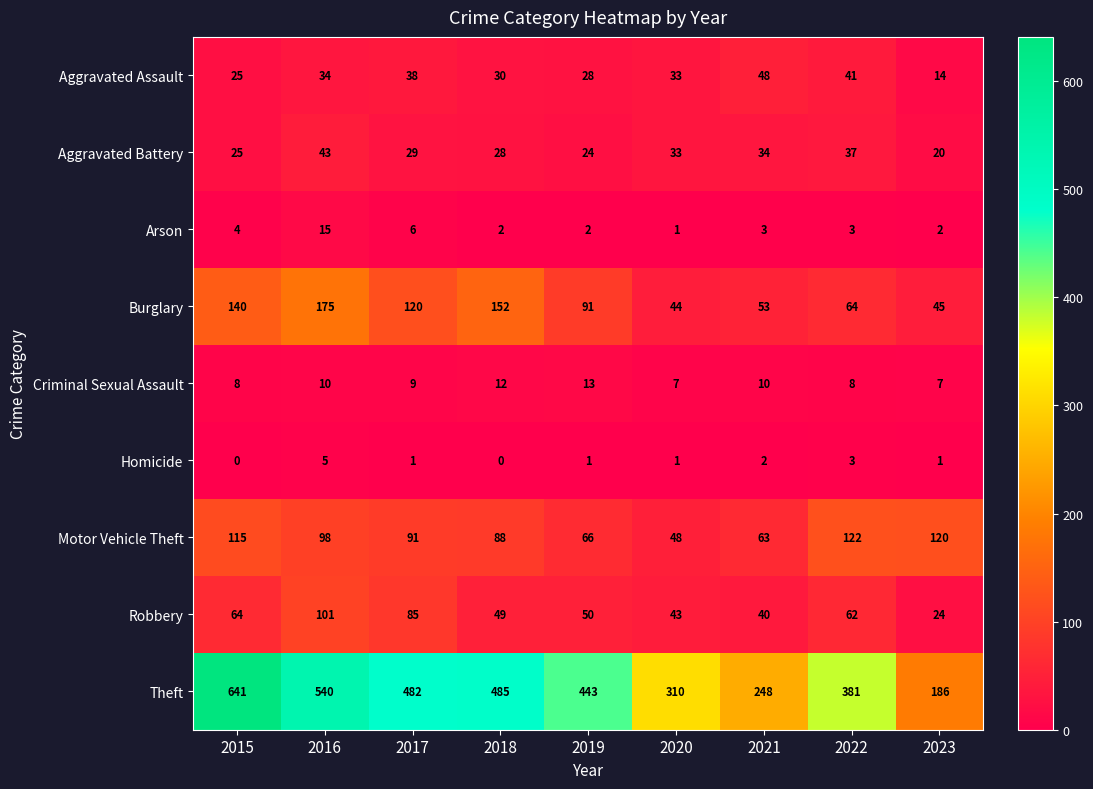

How many categories are shown in the chart?

9